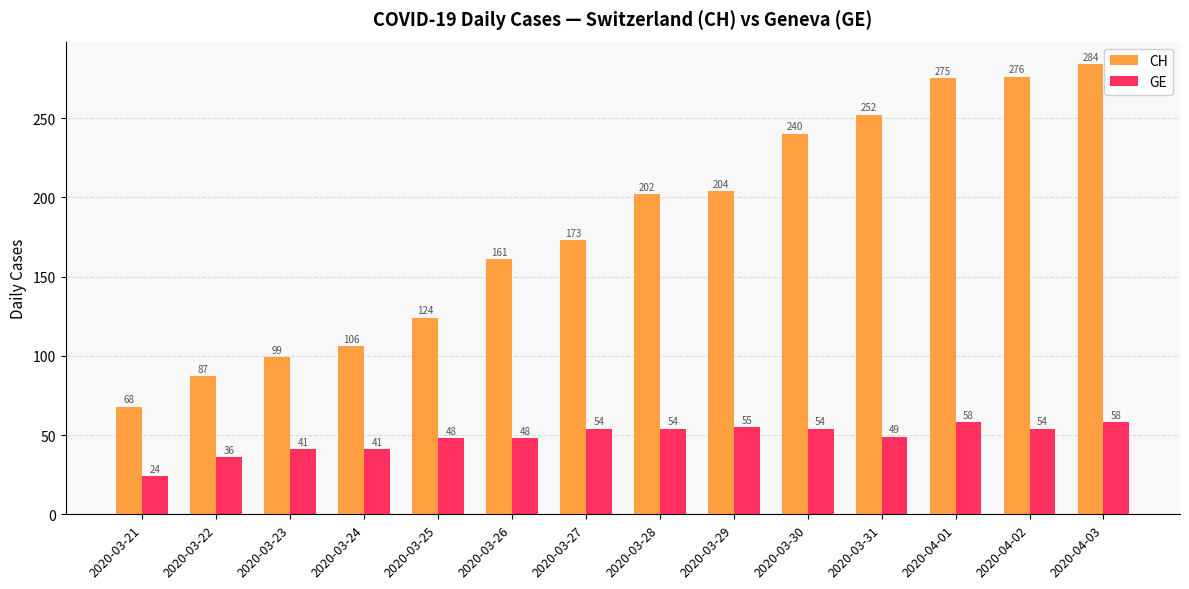

What is the greatest value displayed?

284